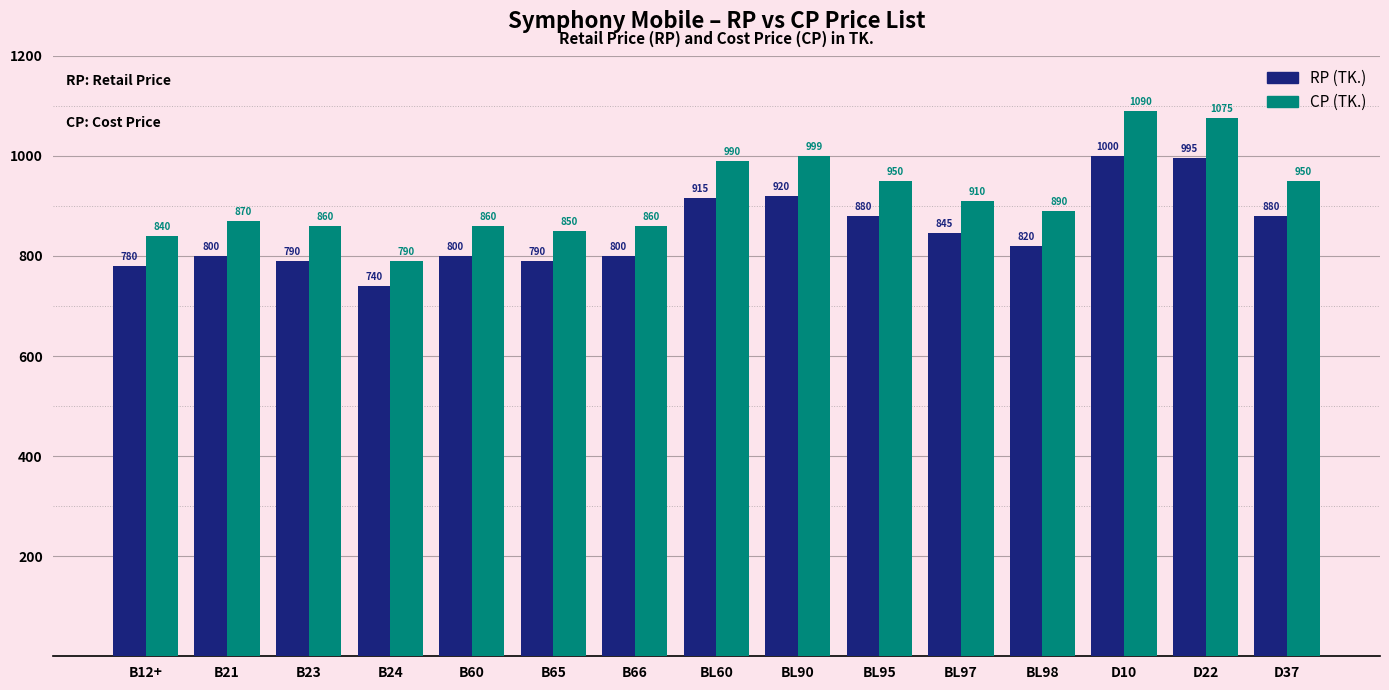

What are all the series names shown in the legend?

RP (TK.), CP (TK.)